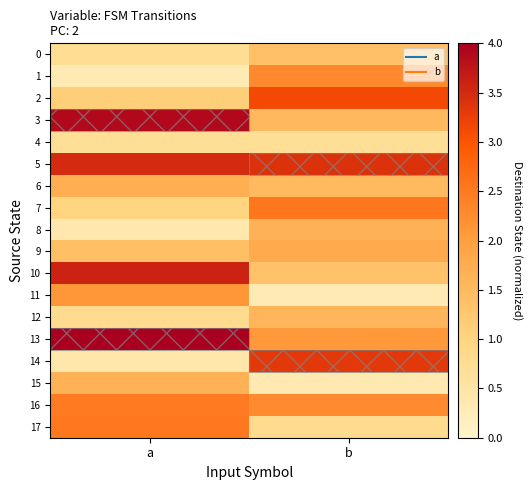

Which has a higher value, b or a?

b